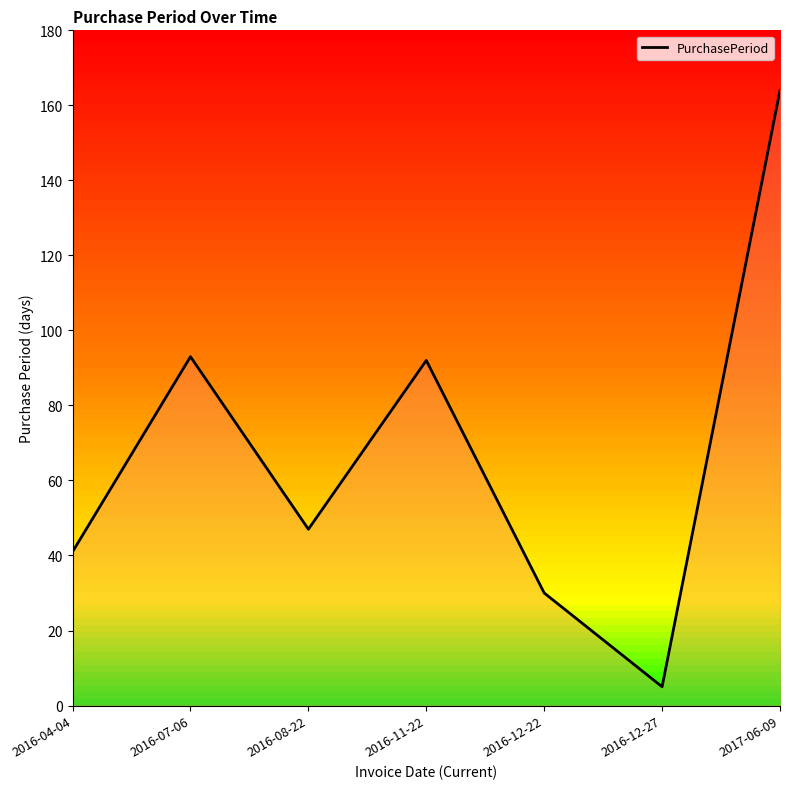

True or false: there are more than 2 points higher than both neighbors.

False